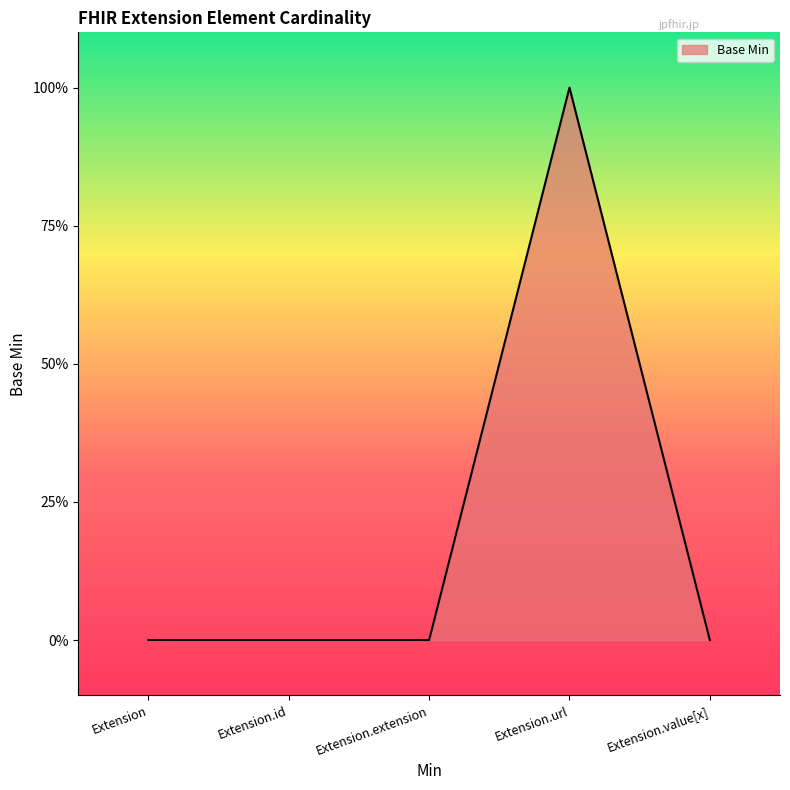

Rank the categories by value from lowest to highest.

Extension, Extension.id, Extension.extension, Extension.value[x], Extension.url